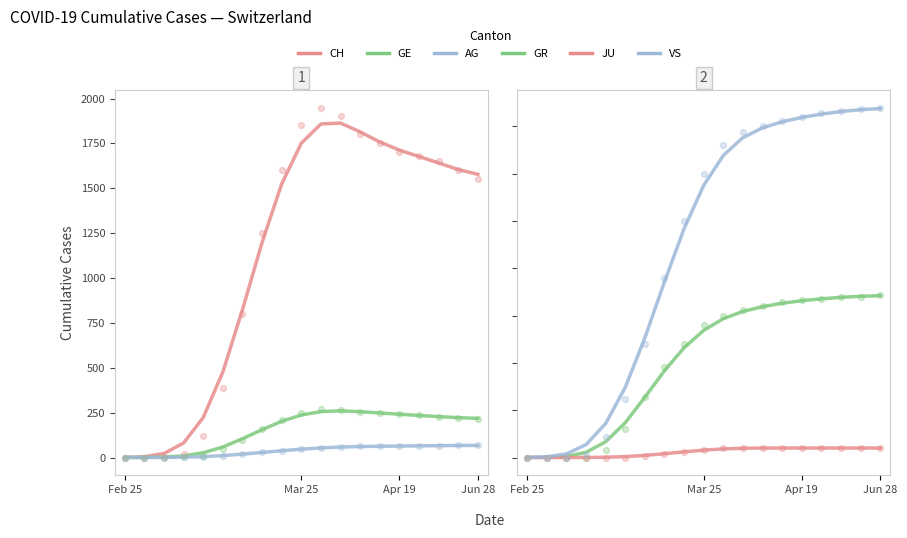

At how many categories does at least one series exceed 1032?

12